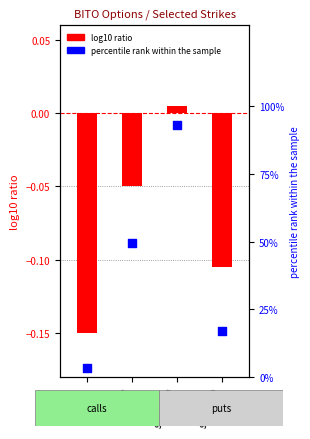

Which series has the largest total across all categories?

percentile rank within the sample